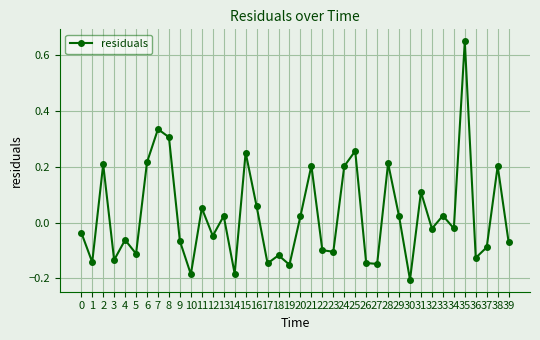

At which category does the chart reach its peak across all series?

35